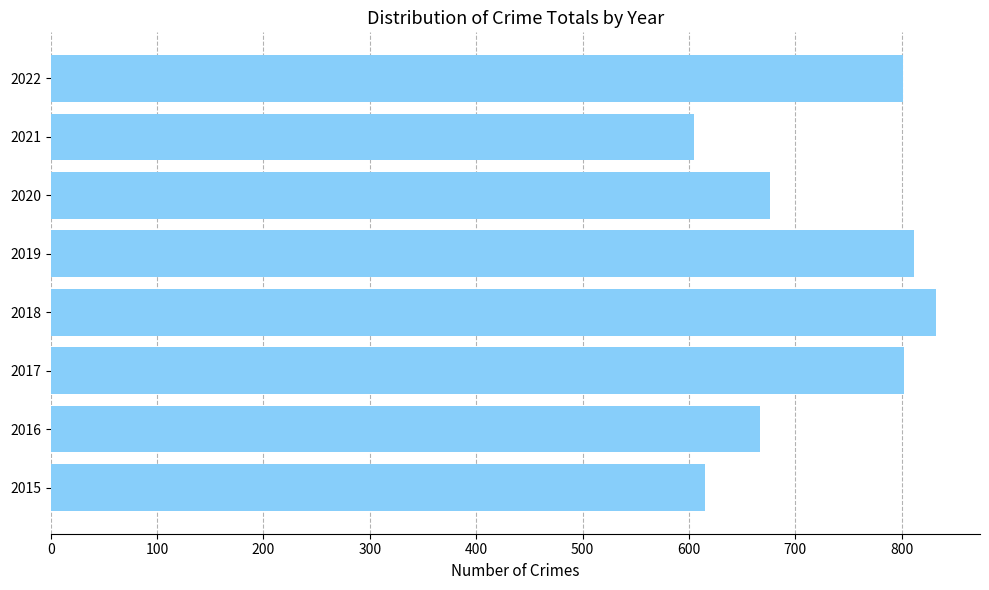

At which label is the value closest to 718?

2020